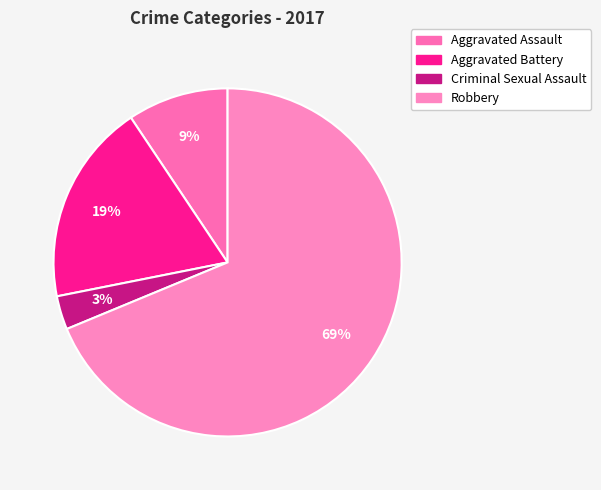

True or false: Criminal Sexual Assault accounts for 3% of the total.

True